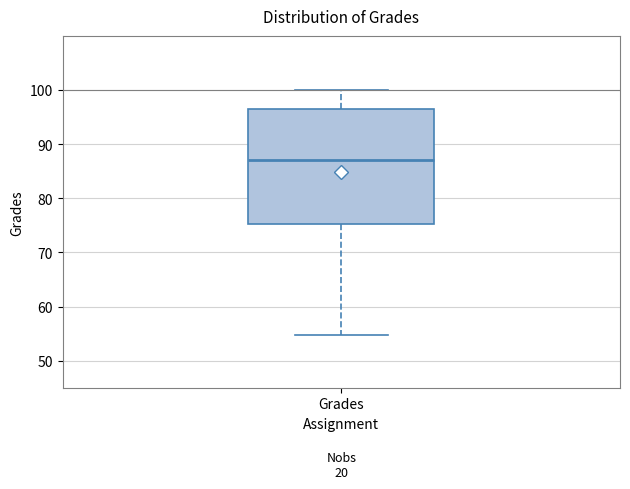

Where does the lower whisker of the box for Grades end on the y-axis? The values are not printed on the chart, so give them approximately, as read against the axis.

55